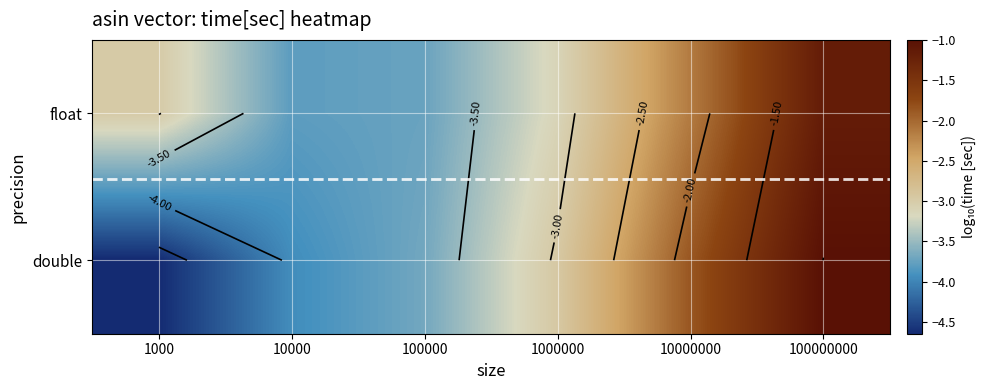

The double series shows -4.6 at 1000. True or false?

True